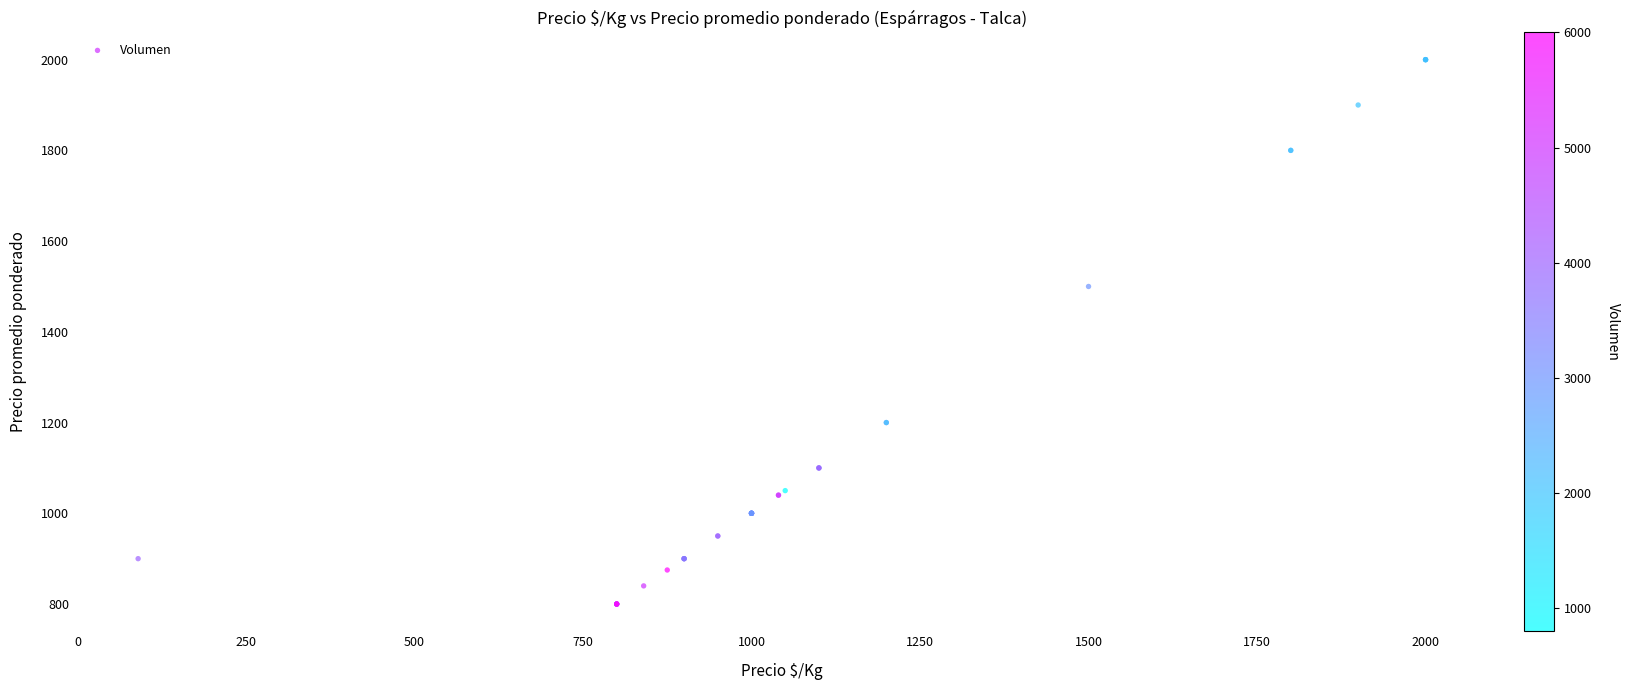

What Y value in the scatter plot is closest to 1400?

1500